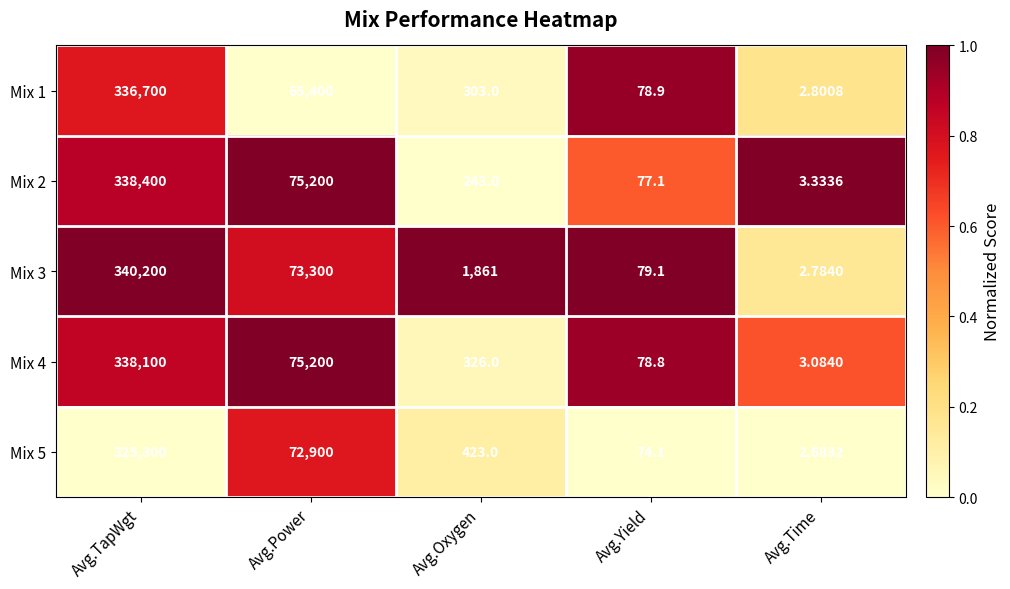

At which category is the sum across all series the highest?

Avg.TapWgt